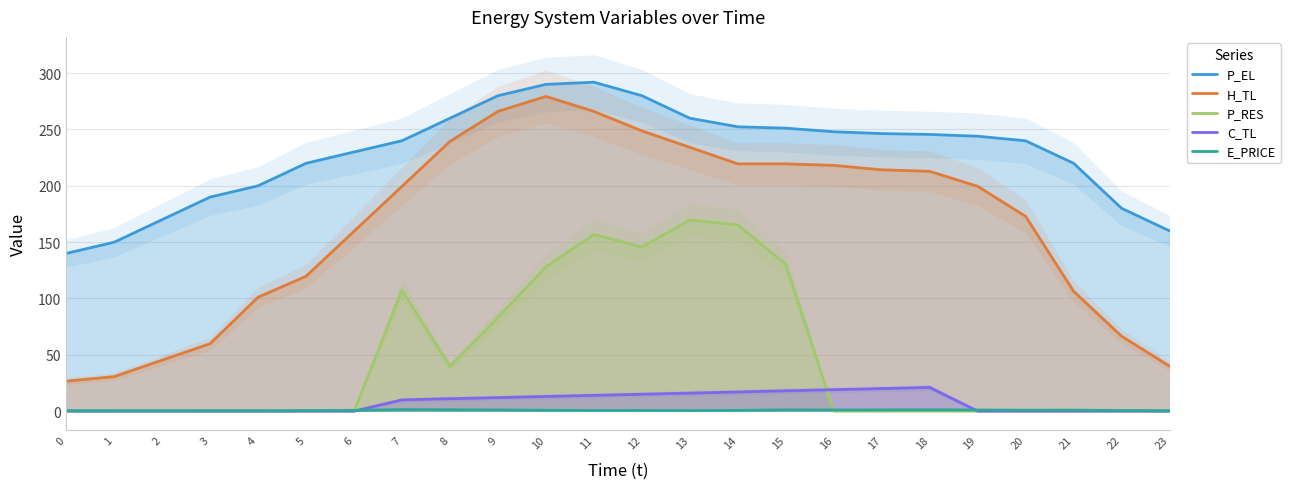

At how many categories does at least one series exceed 120?

24